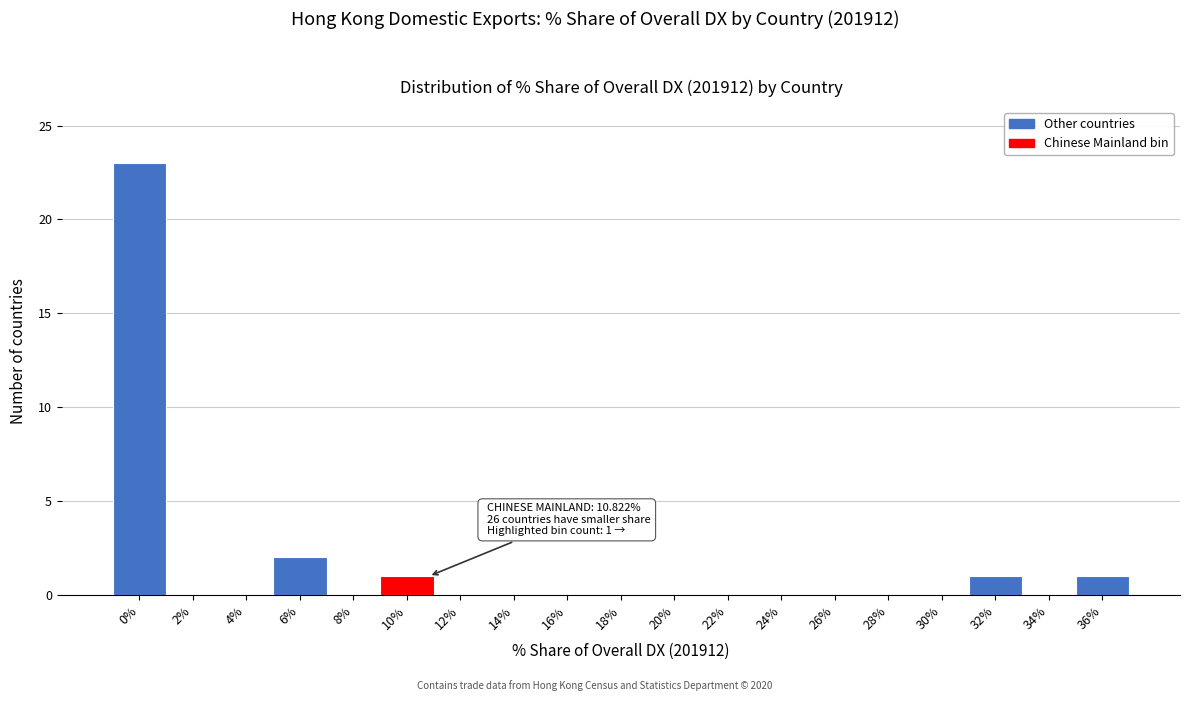

Reading left to right, what are all the values shown in this chart?

0%=23	2%=0	4%=0	6%=2	8%=0	10%=1	12%=0	14%=0	16%=0	18%=0	20%=0	22%=0	24%=0	26%=0	28%=0	30%=0	32%=1	34%=0	36%=1